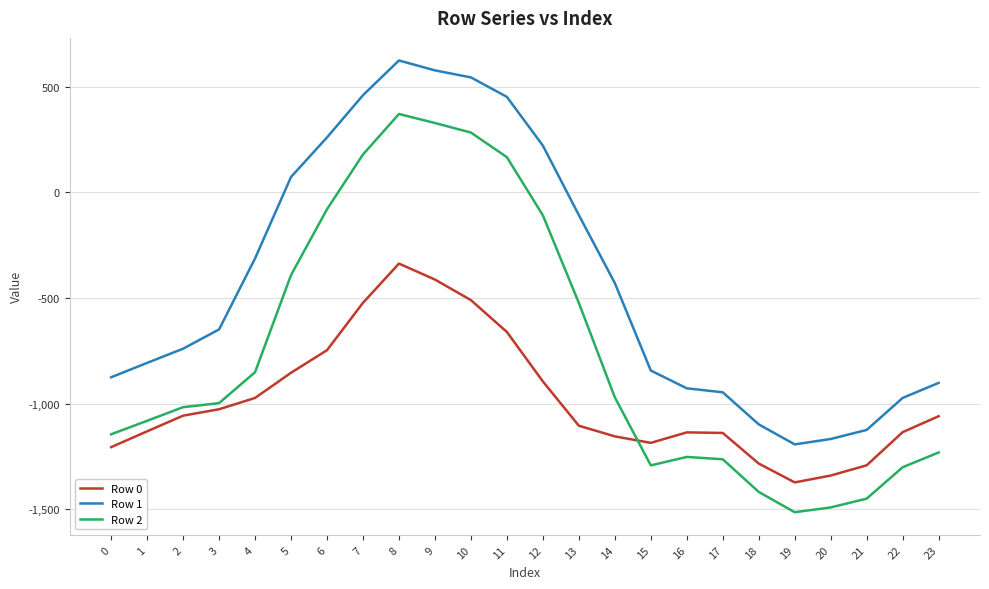

What is the difference between the maximum and second lowest values in the Row 2 series?

1862.1